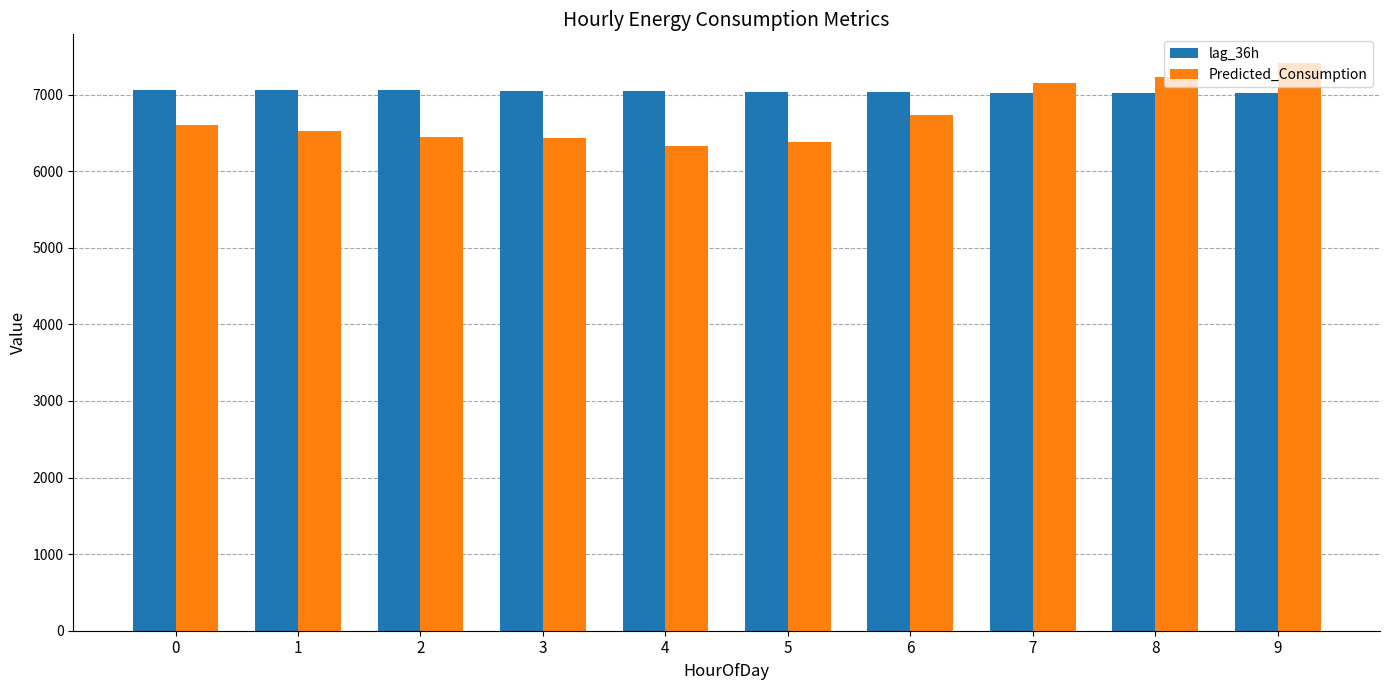

Rank the series by their average value, from highest to lowest.

lag_36h, Predicted_Consumption